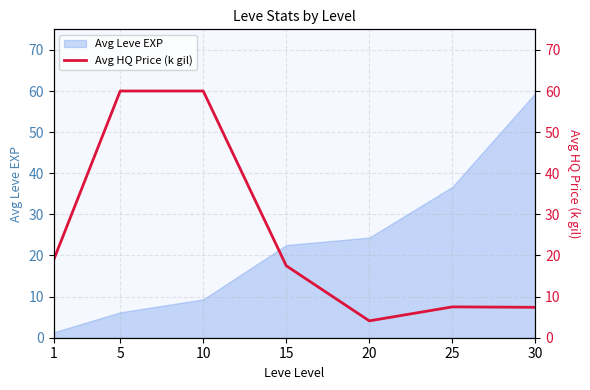

The Avg Leve EXP series shows 24.4 at 20. True or false?

True